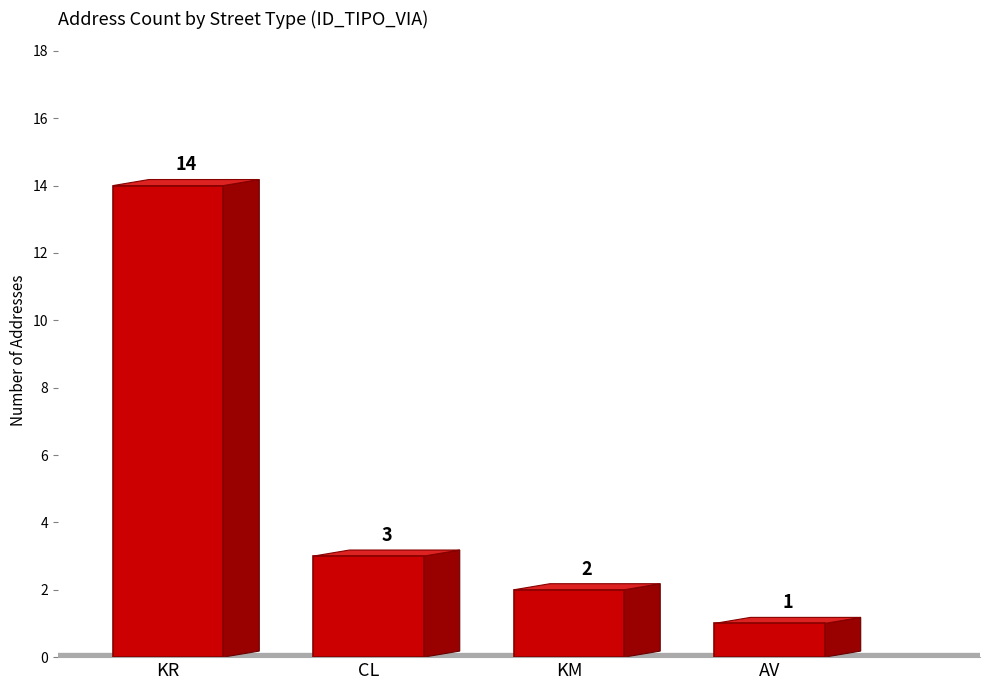

Approximately how many times larger is the value at KM compared to AV?

2.0